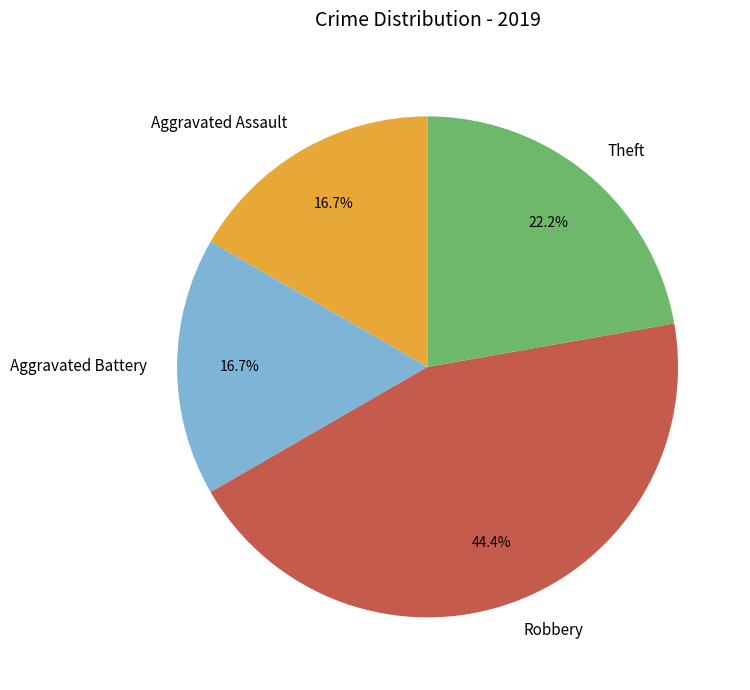

How many slices are in this pie chart?

4